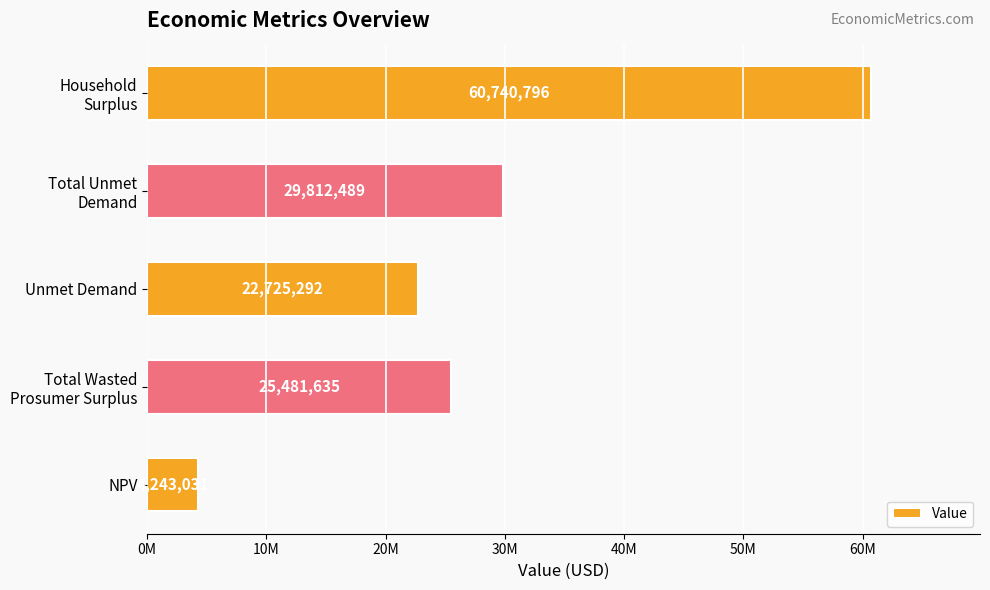

Does the chart contain any negative values?

No